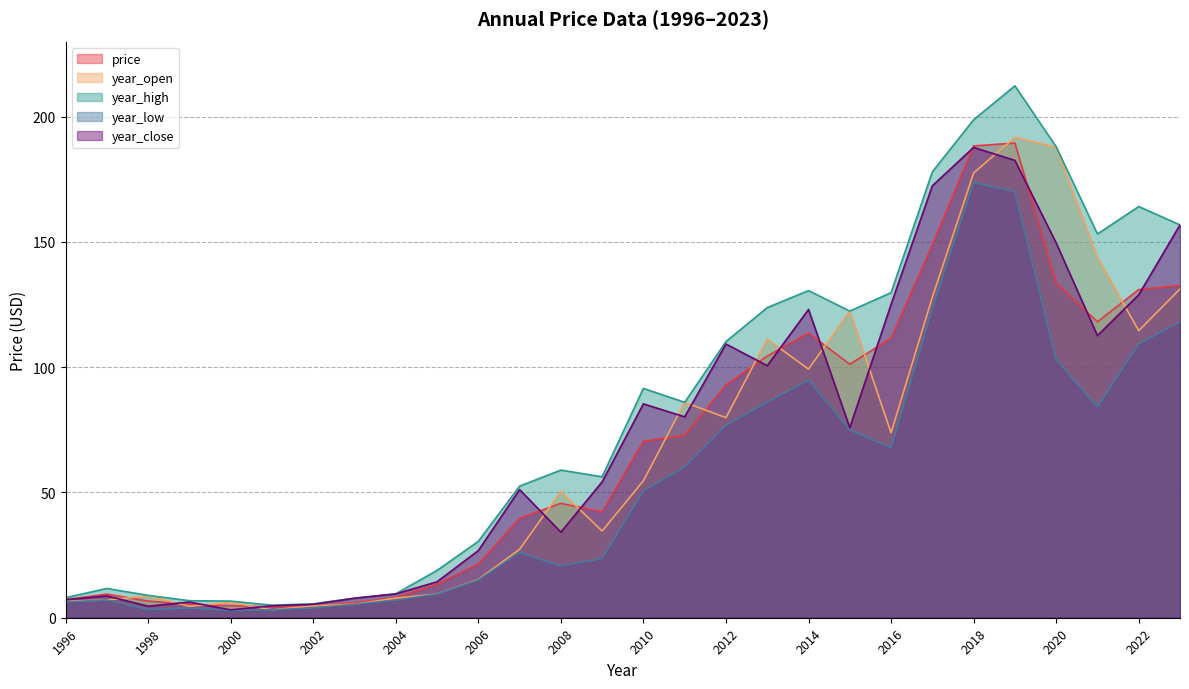

What is the minimum value shown in the chart?

2.9